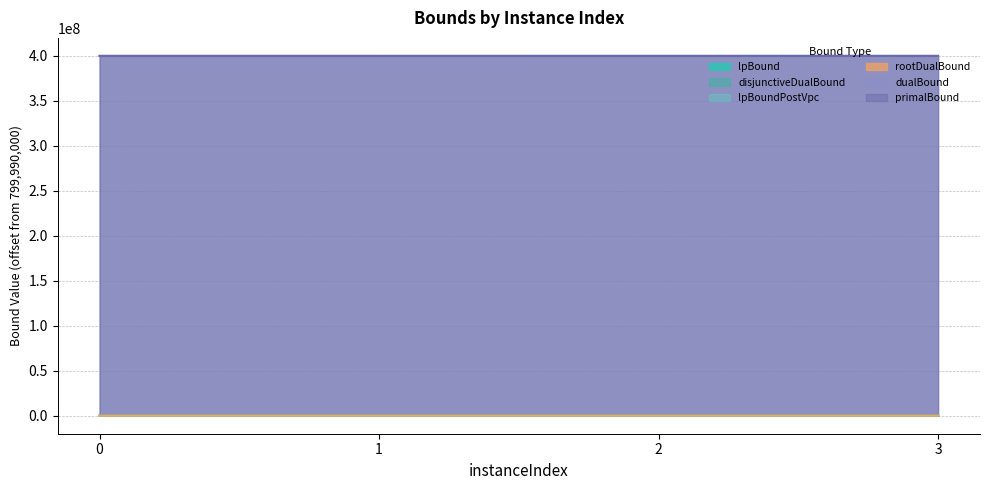

What is the difference between the maximum and second lowest values in the lpBound series?

3099.2